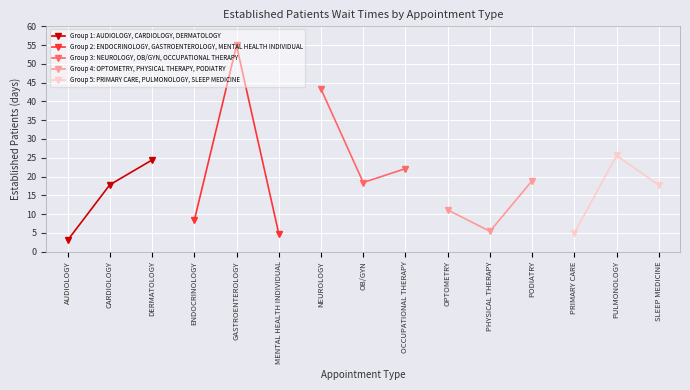

What is the highest value of the Group 1: AUDIOLOGY, CARDIOLOGY, DERMATOLOGY series?

24.4